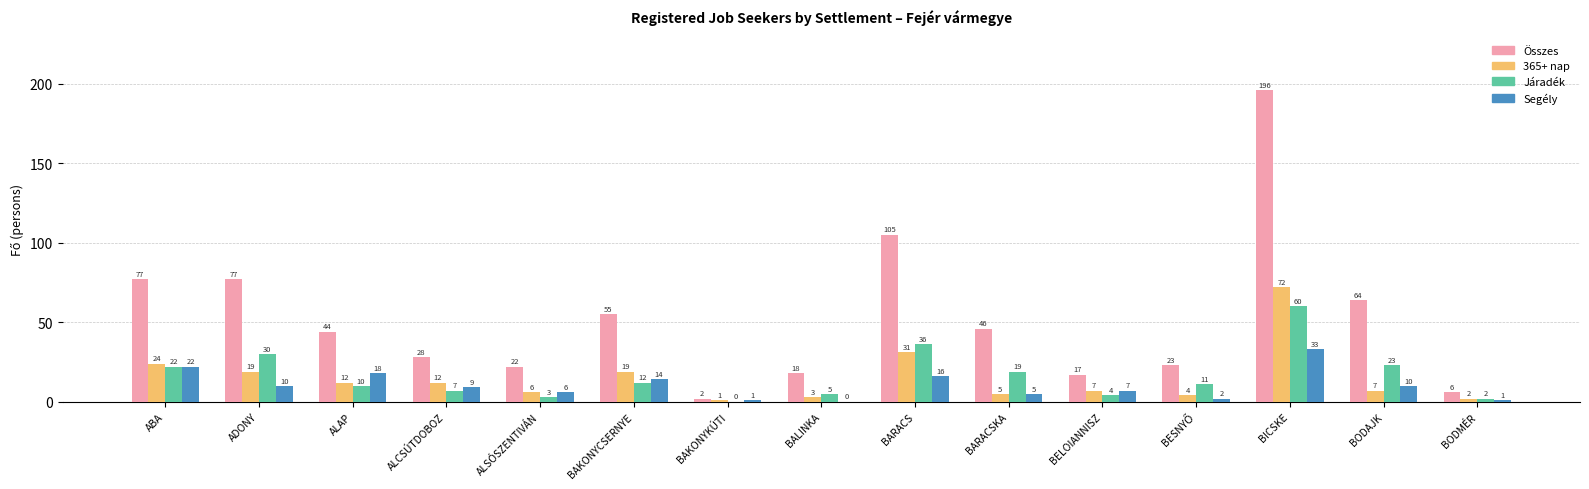

Where does the Járadék series first go above 11?

ABA